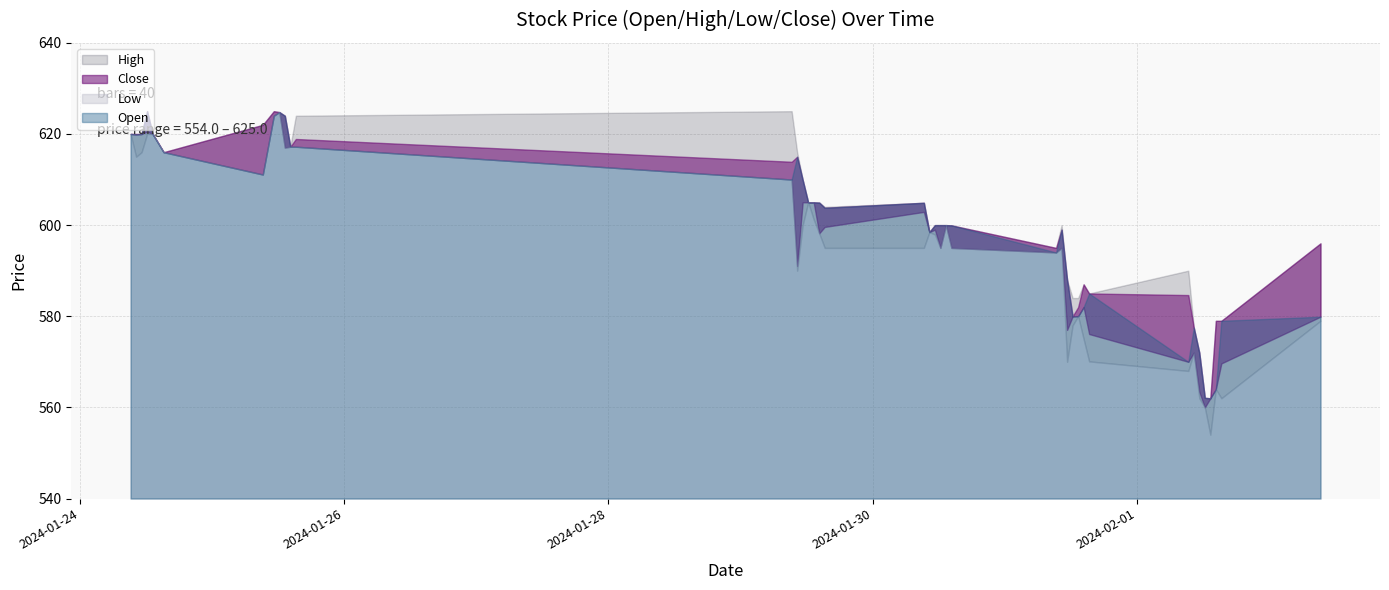

What value does the Close series have at 2024-02-01 14:15?

579.0